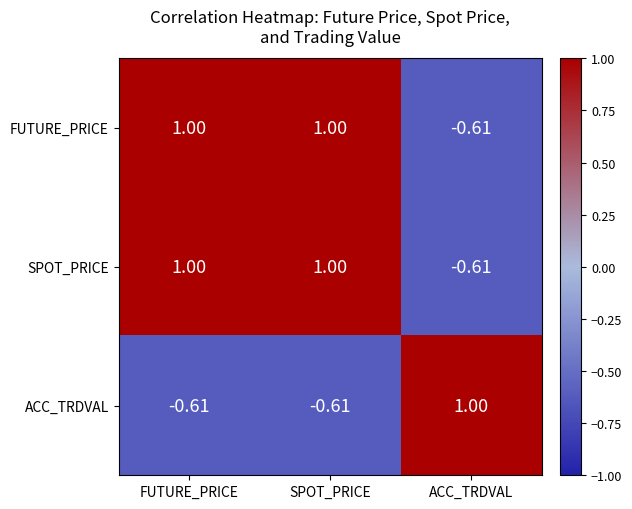

At which label does FUTURE_PRICE reach its minimum?

ACC_TRDVAL